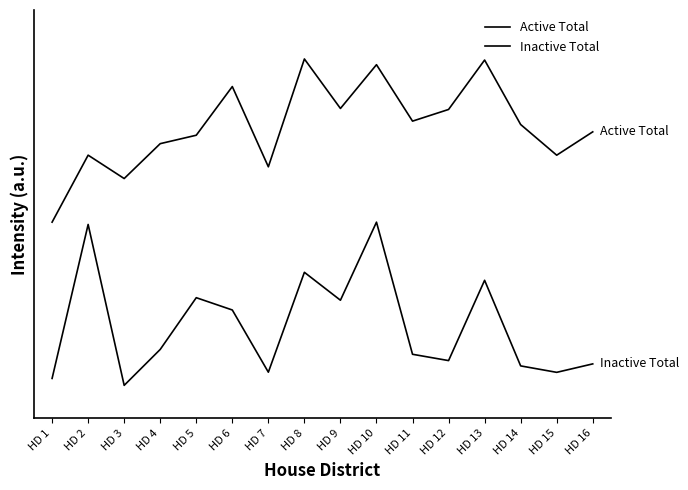

Does the chart have visible grid lines?

No